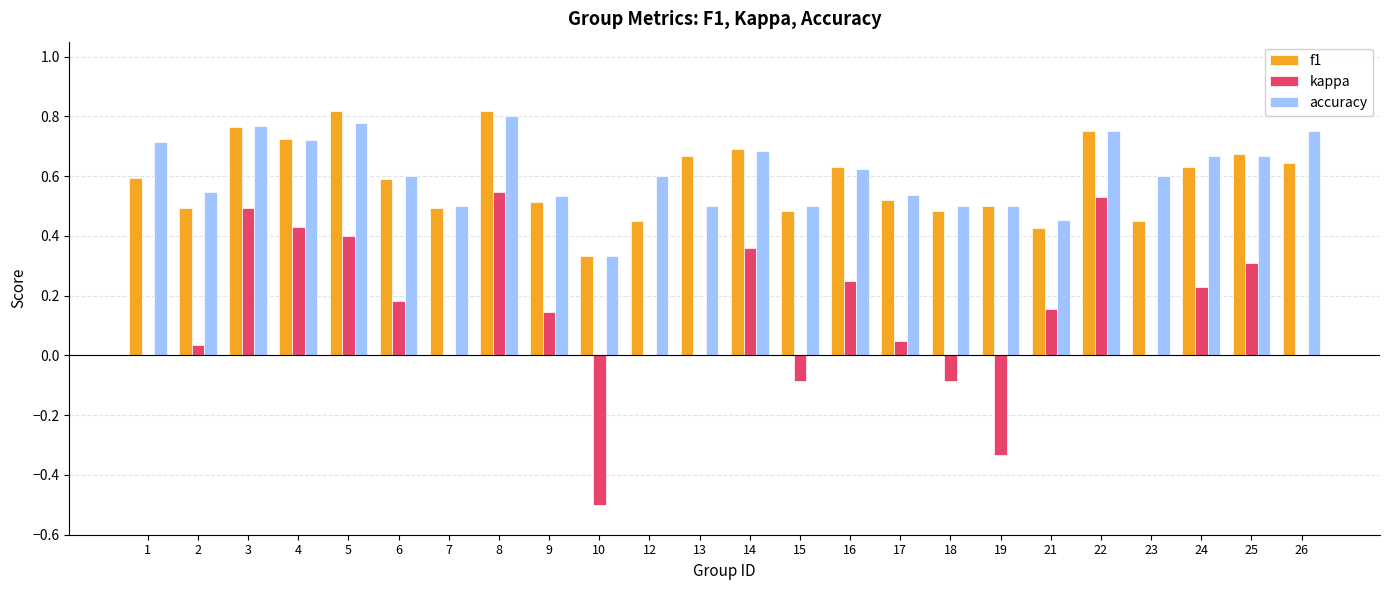

The accuracy series shows 0.3 at 23. True or false?

False